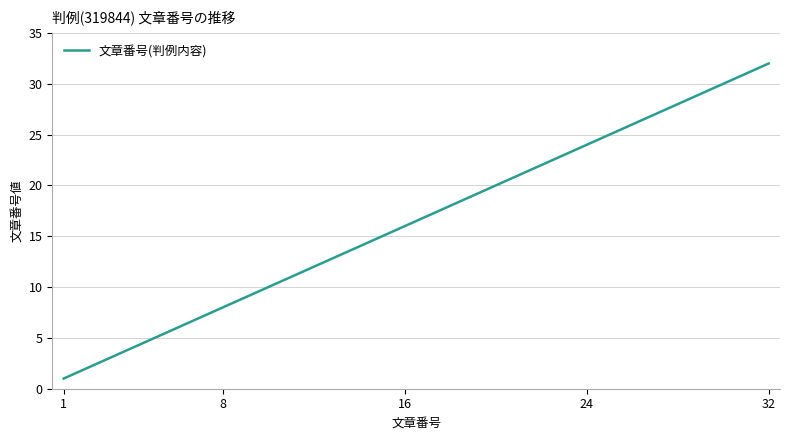

What is the greatest value displayed?

32